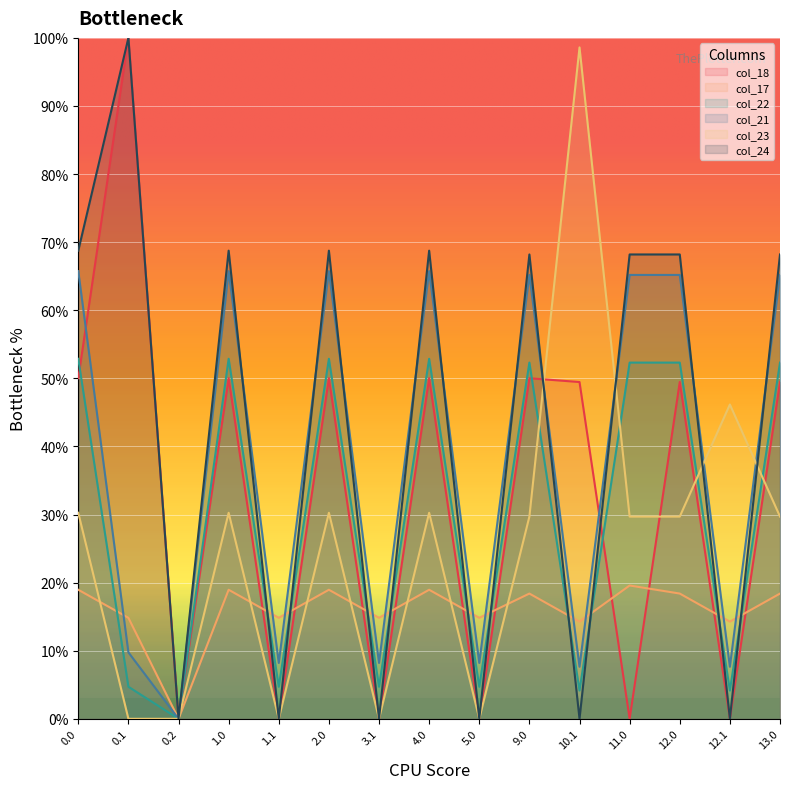

At which category does col_24 reach its first local valley?

0.2